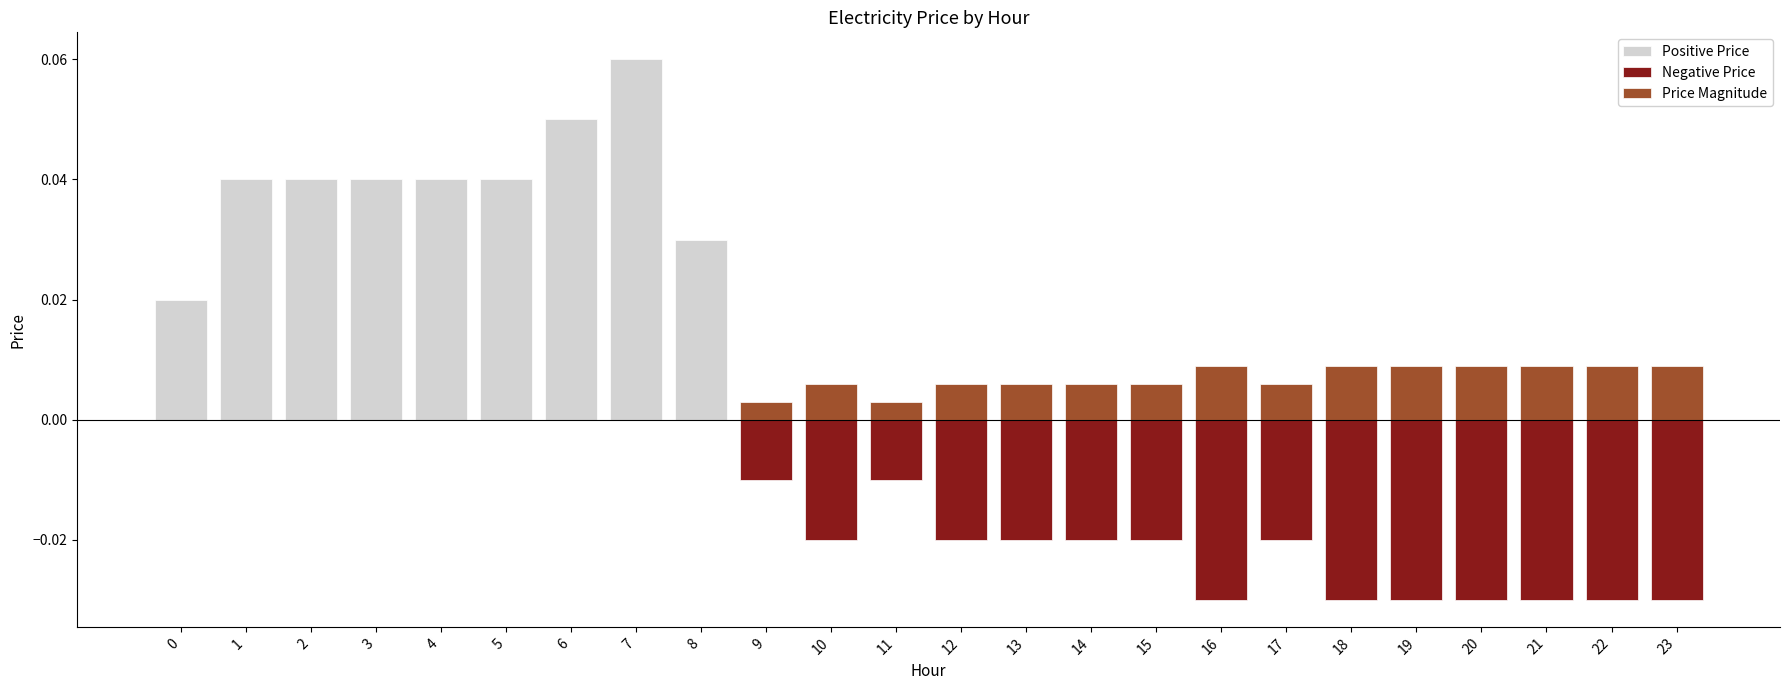

Reading left to right, list all the values displayed in this chart.

Positive Price: 0.0	0.0	0.0	0.0	0.0	0.0	0.1	0.1	0.0	0.0	0.0	0.0	0.0	0.0	0.0	0.0	0.0	0.0	0.0	0.0	0.0	0.0	0.0	0.0
Negative Price: 0.0	0.0	0.0	0.0	0.0	0.0	0.0	0.0	0.0	-0.0	-0.0	-0.0	-0.0	-0.0	-0.0	-0.0	-0.0	-0.0	-0.0	-0.0	-0.0	-0.0	-0.0	-0.0
Price Magnitude: 0.0	0.0	0.0	0.0	0.0	0.0	0.0	0.0	0.0	0.0	0.0	0.0	0.0	0.0	0.0	0.0	0.0	0.0	0.0	0.0	0.0	0.0	0.0	0.0